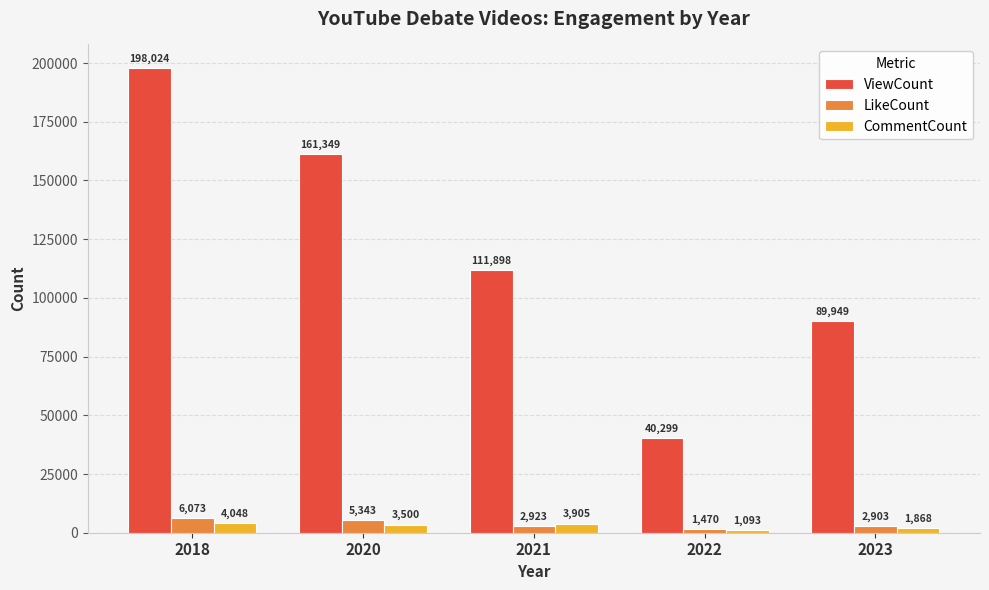

What is the spread (max minus min) of values at 2023?

88081